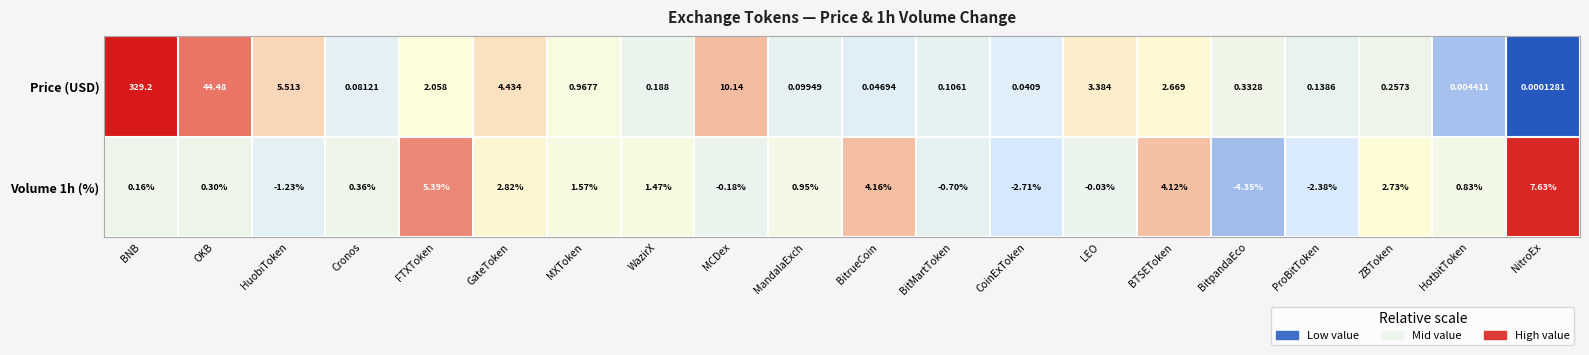

Between FTXToken and NitroEx, which series saw the biggest shift?

Volume 1h (%)